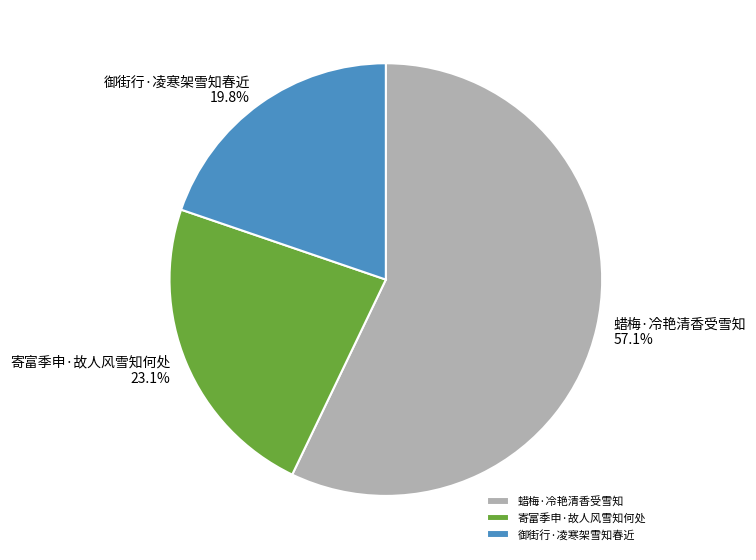

Which slice is the smallest?

御街行·凌寒架雪知春近